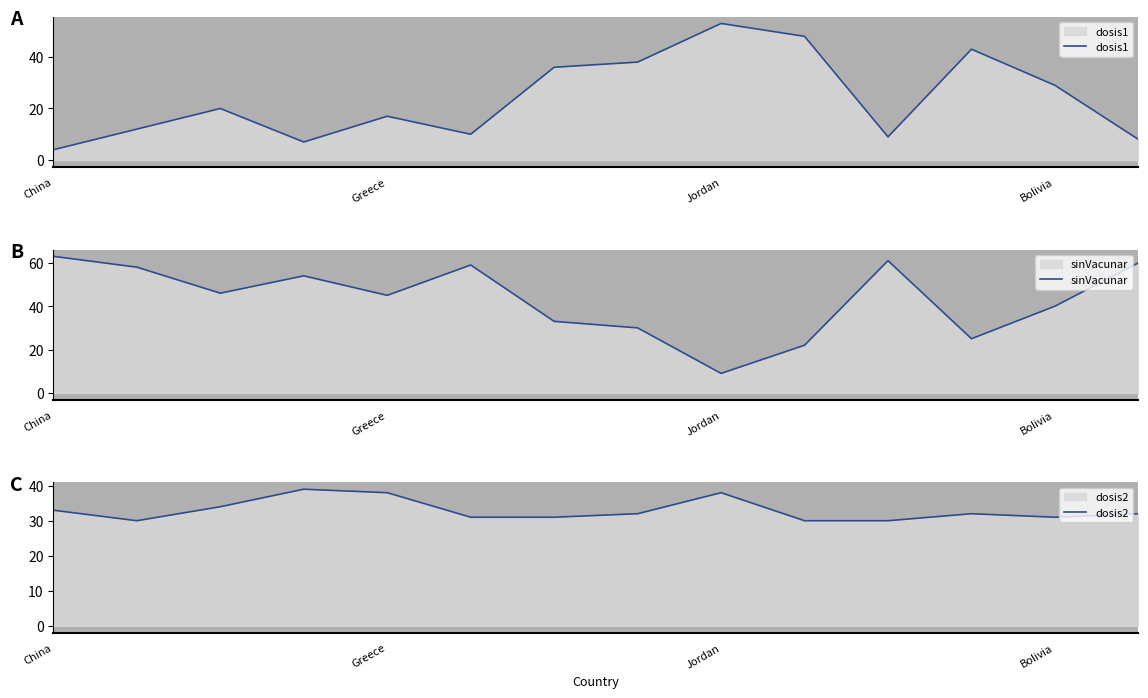

What is the difference between the highest and lowest values at 5?

49